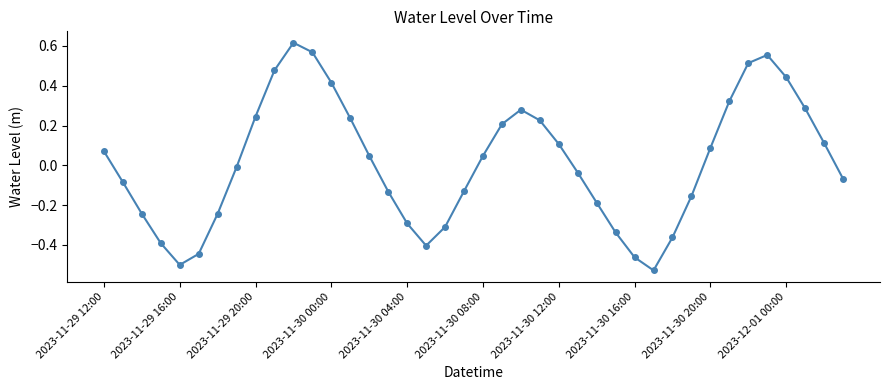

How many points are higher than both their immediate neighbors (excluding endpoints)?

3